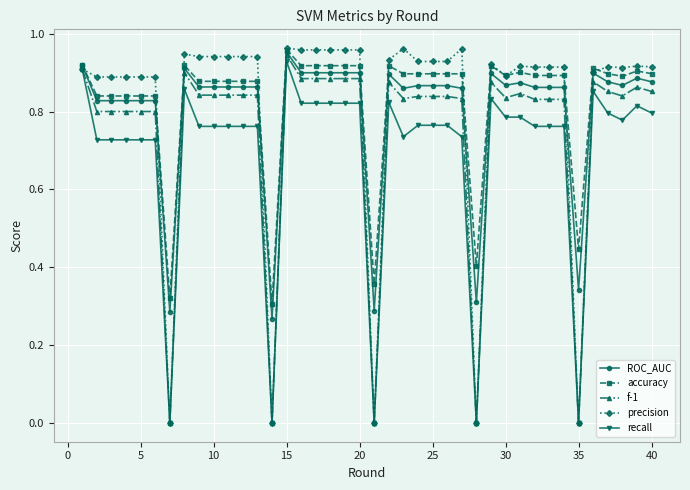

Which series has the widest spread of values?

precision